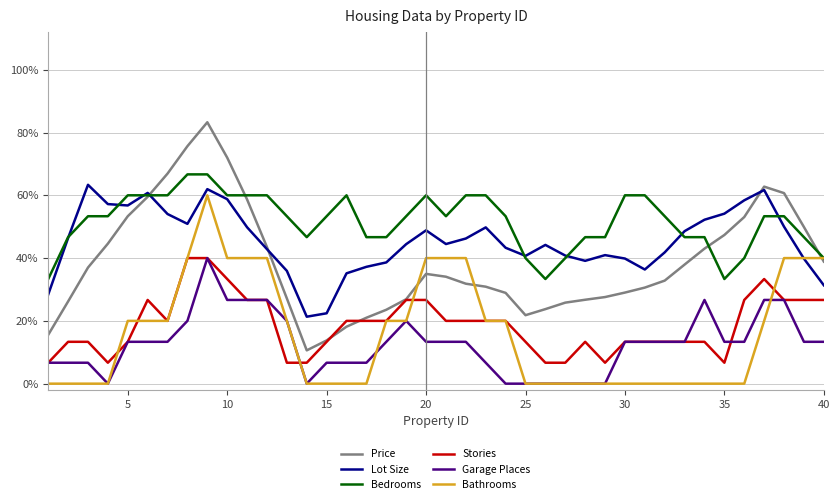

Does the chart display data point markers on the line(s)?

No